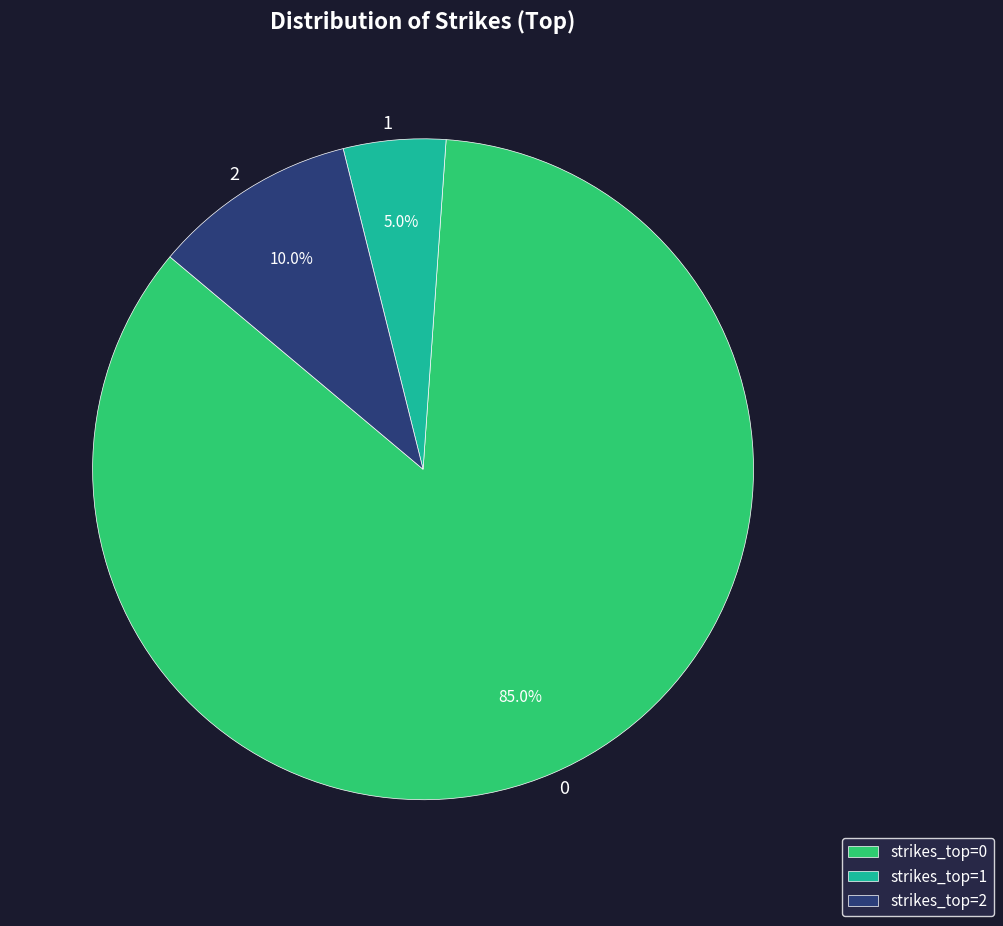

What percentage is NOT represented by 0?

15.0%